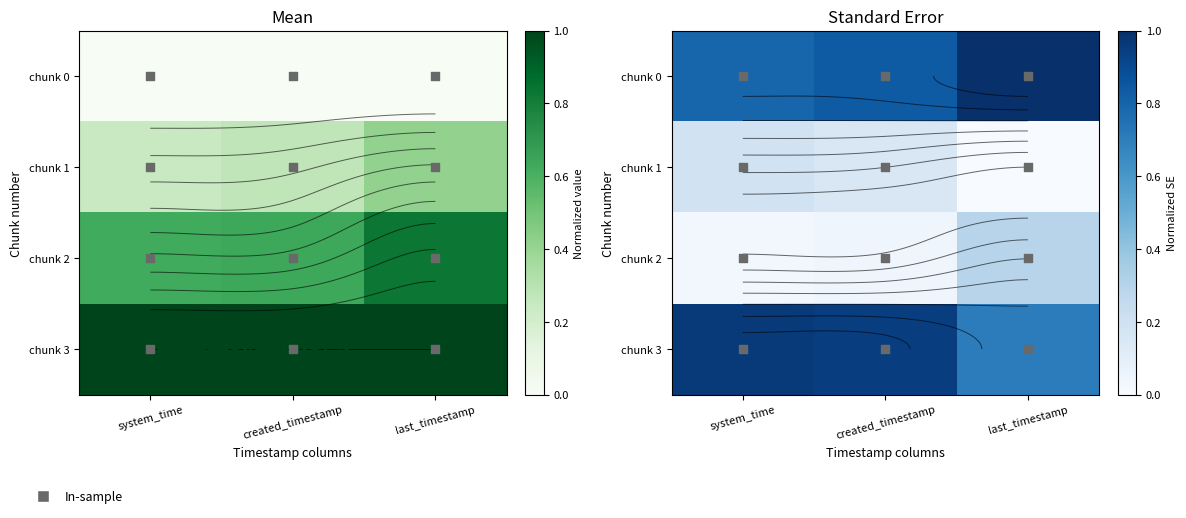

At which label is chunk 1 closest to 0?

last_timestamp